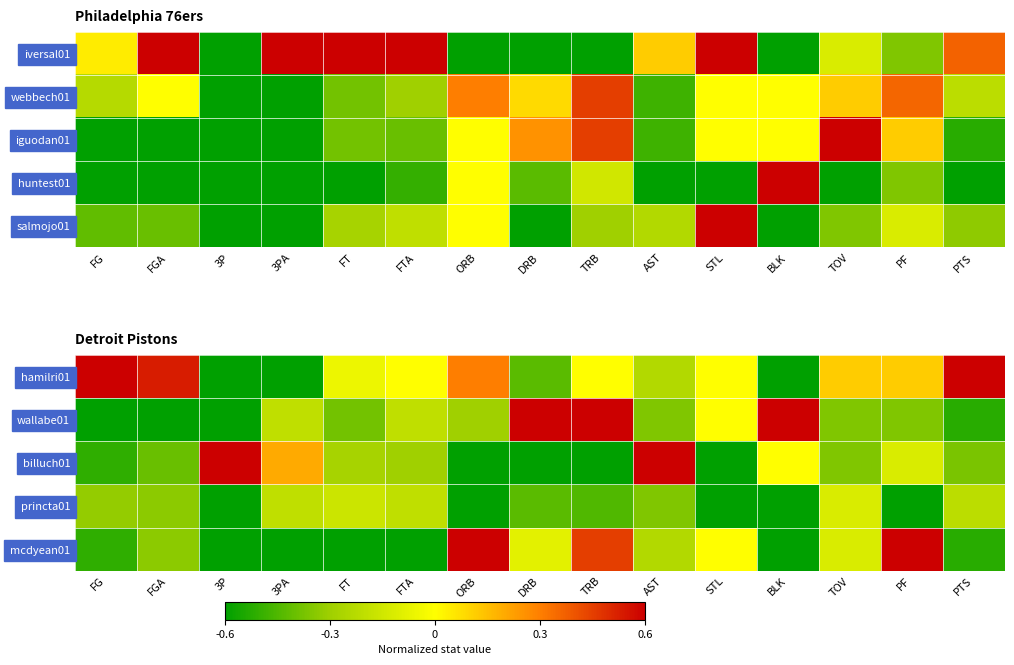

Rank the series by their maximum value, from highest to lowest.

hamilri01, wallabe01, billuch01, mcdyean01, princta01